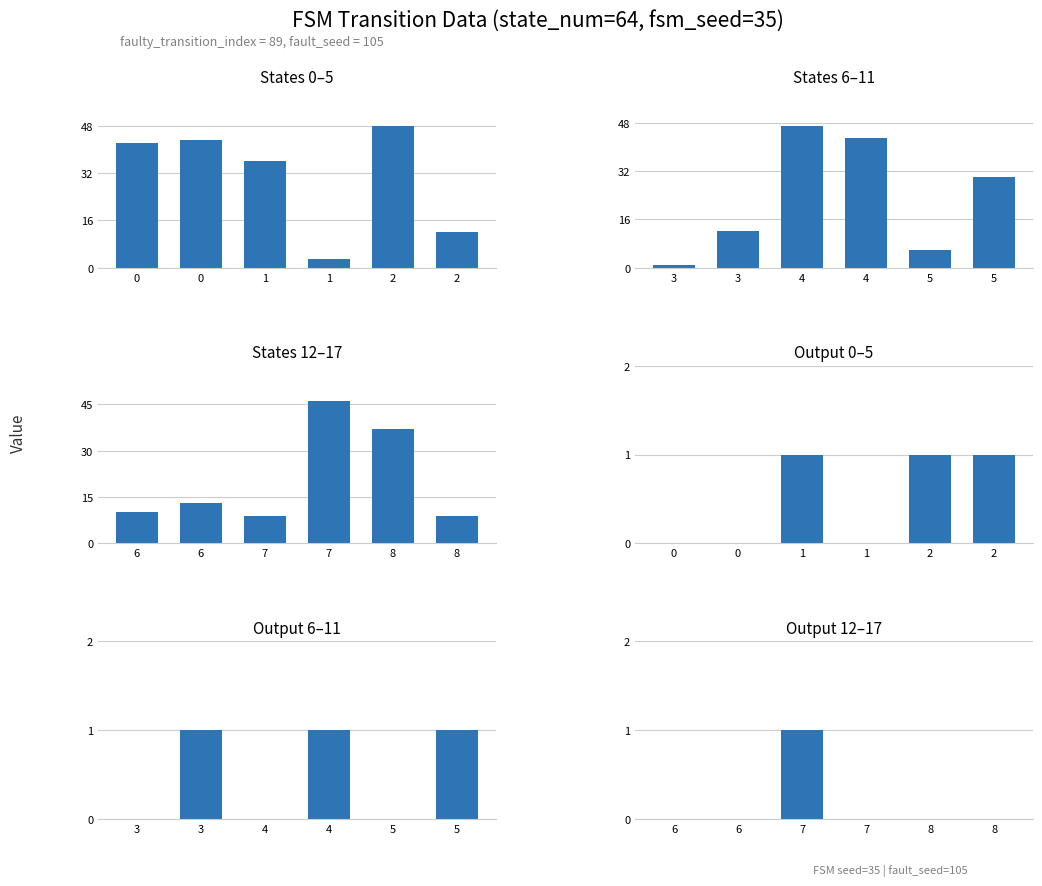

How many output_symbol values are between 0 and 1?

6